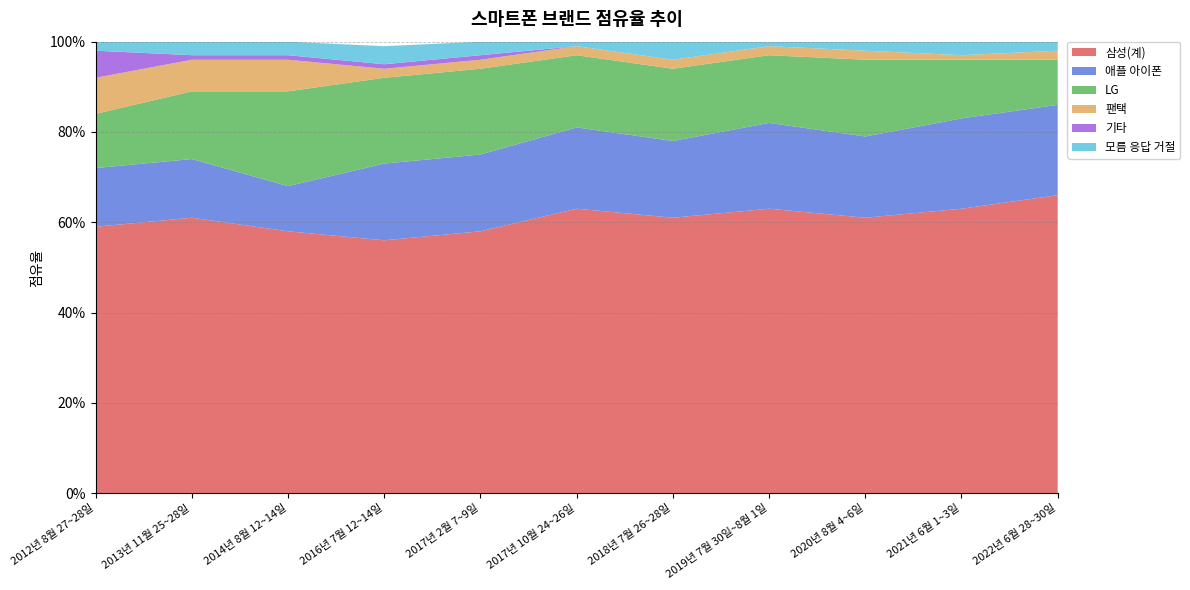

Reading right to left, transcribe all the data shown in this chart.

삼성(계): 0.7	0.6	0.6	0.6	0.6	0.6	0.6	0.6	0.6	0.6	0.6
애플 아이폰: 0.2	0.2	0.2	0.2	0.2	0.2	0.2	0.2	0.1	0.1	0.1
LG: 0.1	0.1	0.2	0.1	0.2	0.2	0.2	0.2	0.2	0.1	0.1
팬택: 0.0	0.0	0.0	0.0	0.0	0.0	0.0	0.0	0.1	0.1	0.1
기타: 0.0	0.0	0.0	0.0	0.0	0.0	0.0	0.0	0.0	0.0	0.1
모름 응답 거절: 0.0	0.0	0.0	0.0	0.0	0.0	0.0	0.0	0.0	0.0	0.0